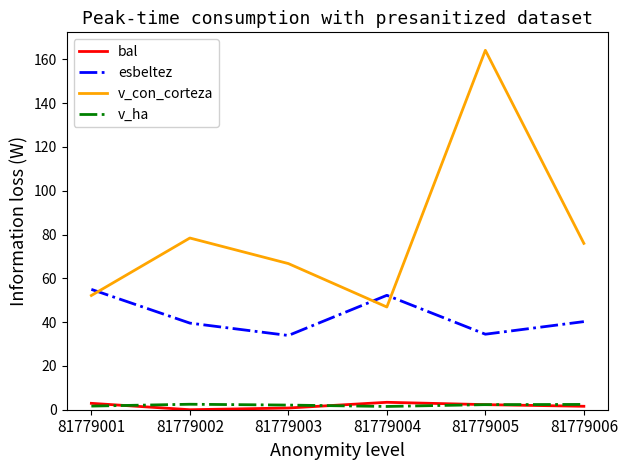

In bal, how many points are higher than both neighbors (excluding endpoints)?

1